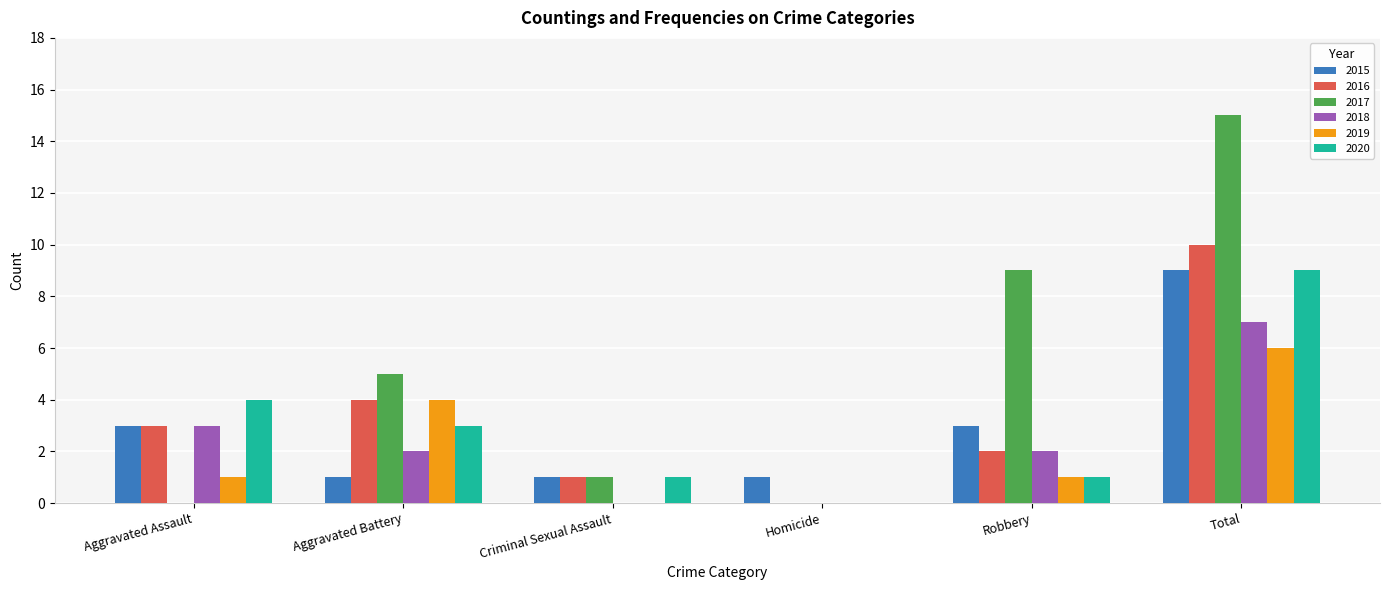

What is the approximate value of 2016 at Aggravated Battery?

4